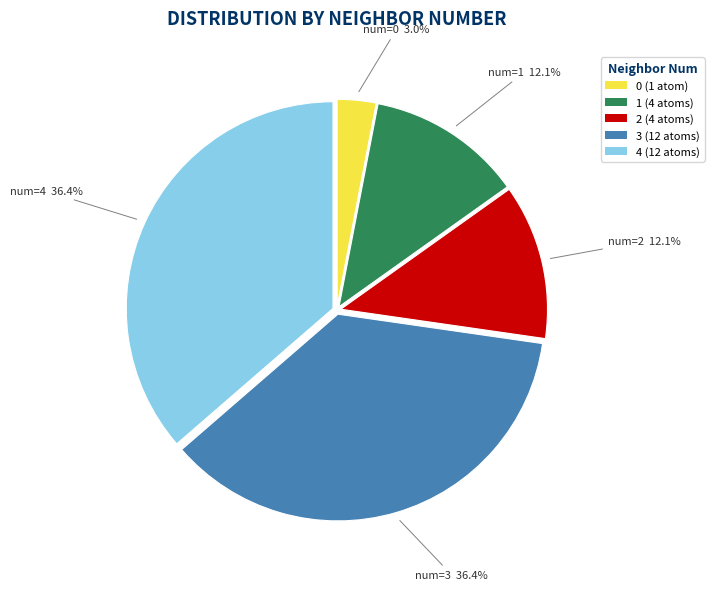

What percentage is NOT represented by 0 (1 atom)?

97.0%